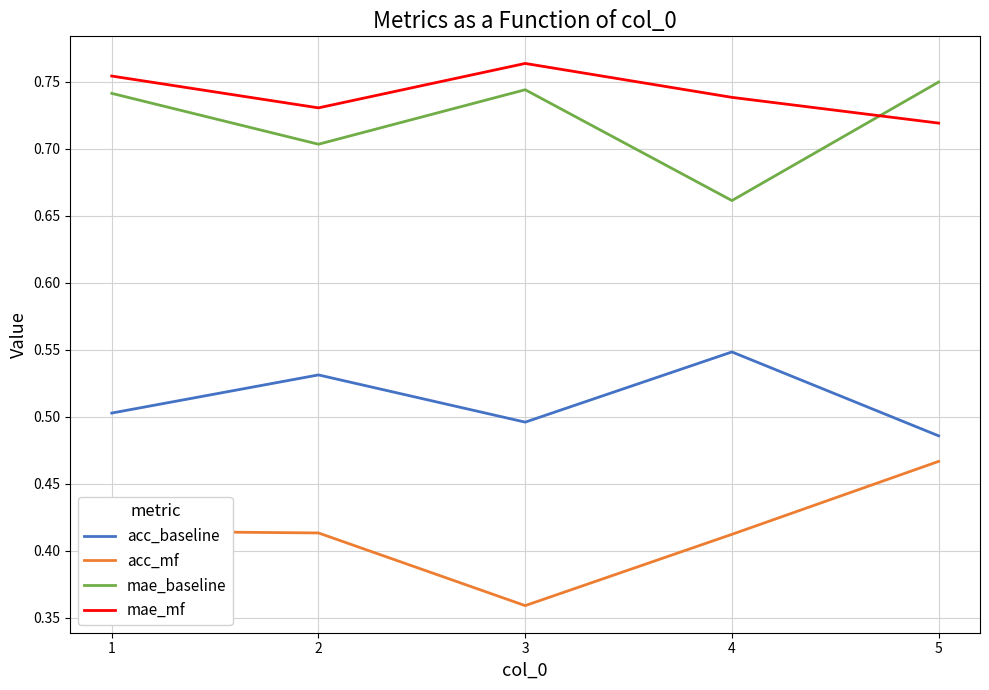

Between 2 and 5, which series saw the biggest shift?

acc_mf